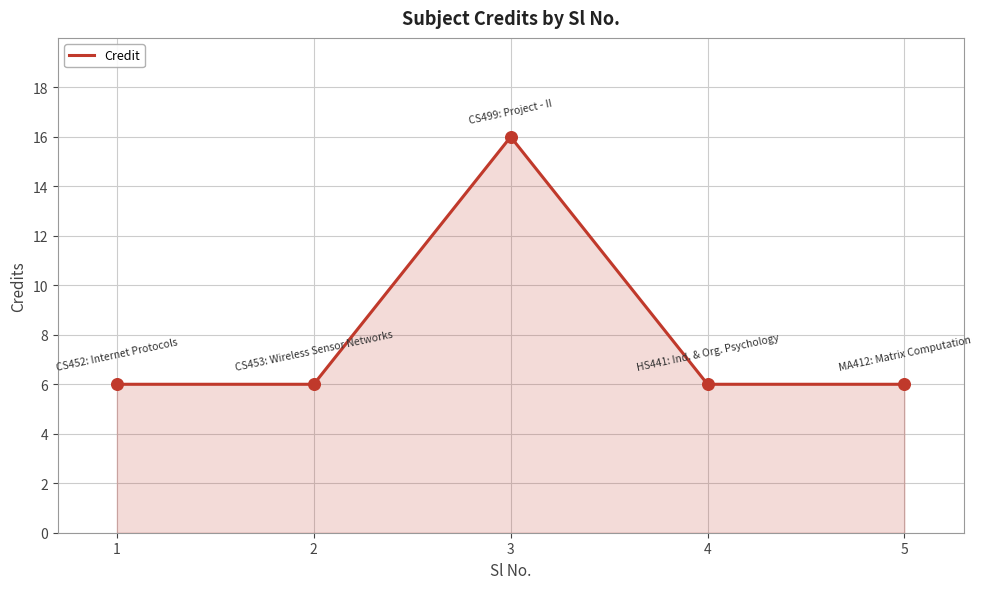

What is the ratio of the value at 5 to the value at 3?

0.4